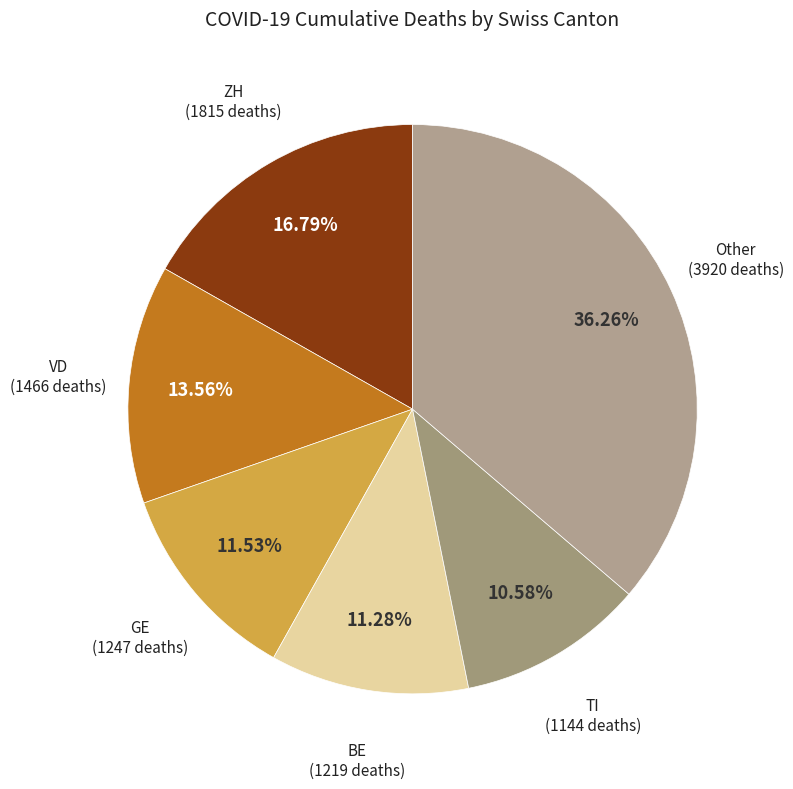

To the nearest percent, what is the difference between the largest and smallest slice percentages?

26%